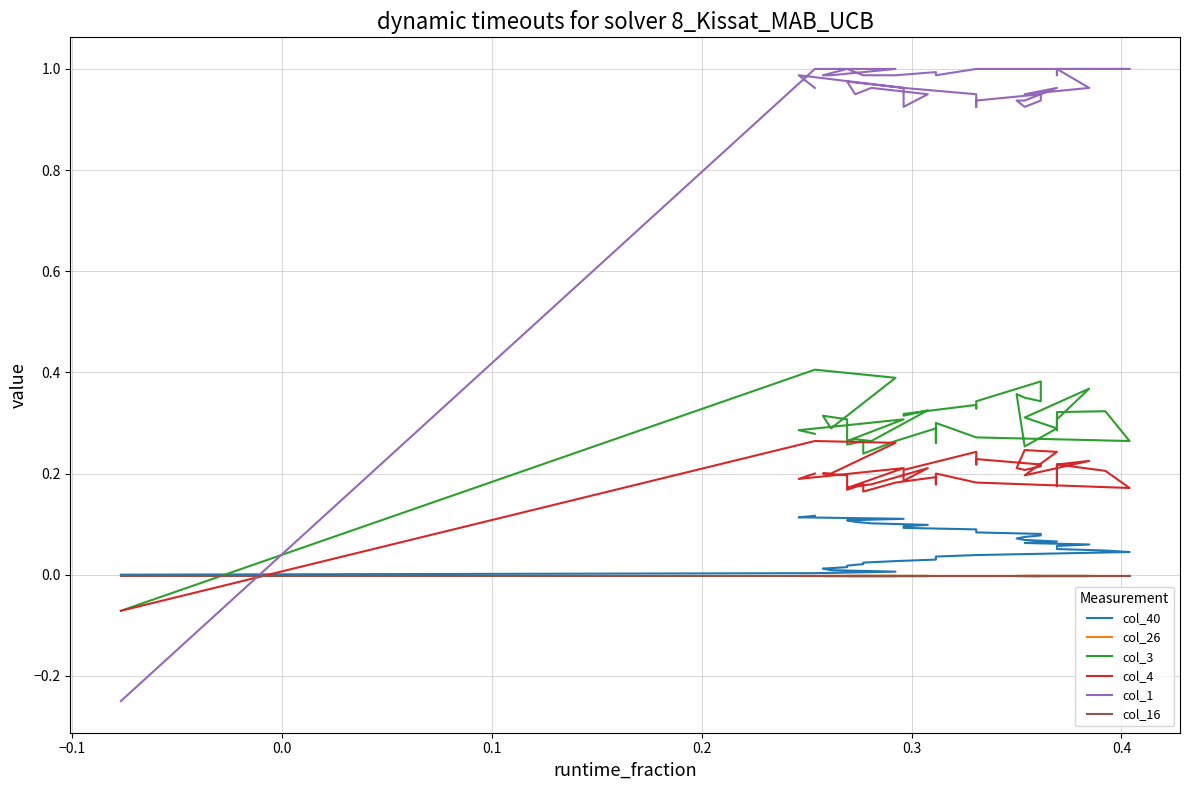

Is the value of col_1 at 38 greater than the value of col_16 at 16?

Yes